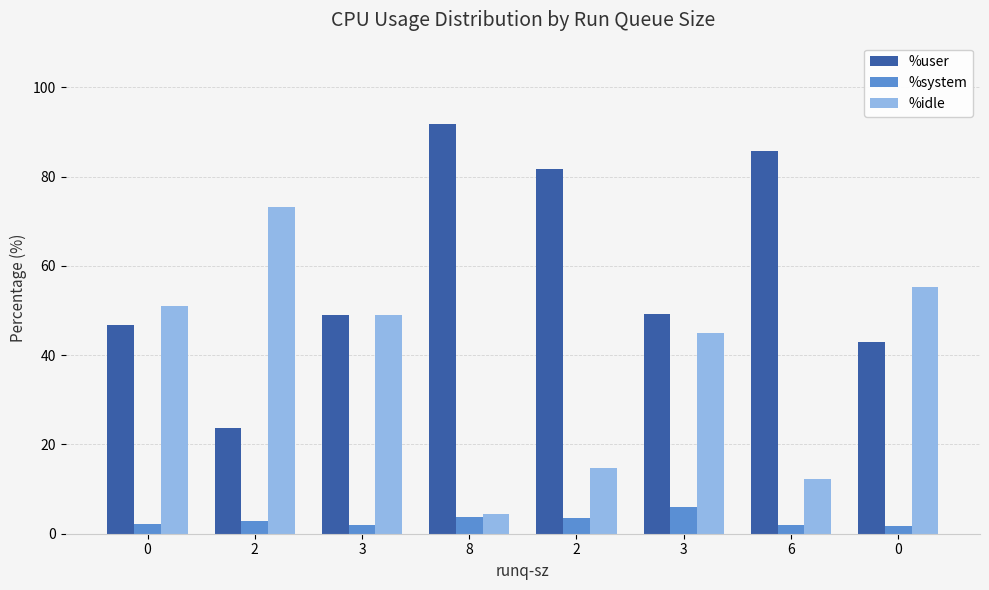

What is the label of the 2nd bar from the right?

6